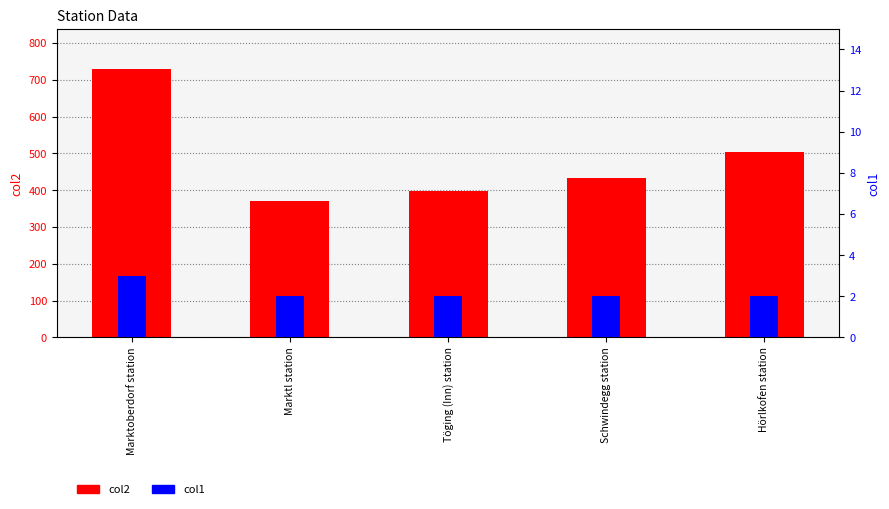

Reading left to right, extract all data points from this chart.

col2: 729.0	369.2	398.3	432.7	504.7
col1: 3.0	2.0	2.0	2.0	2.0